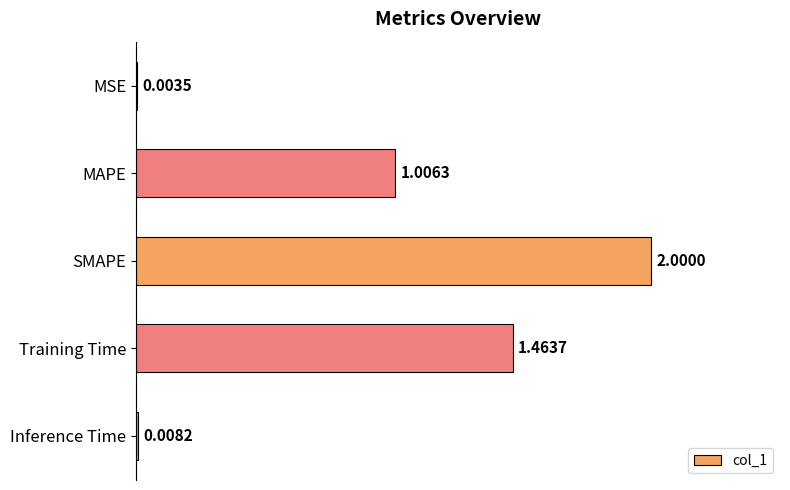

Where is the data nearest to the value 1?

MAPE